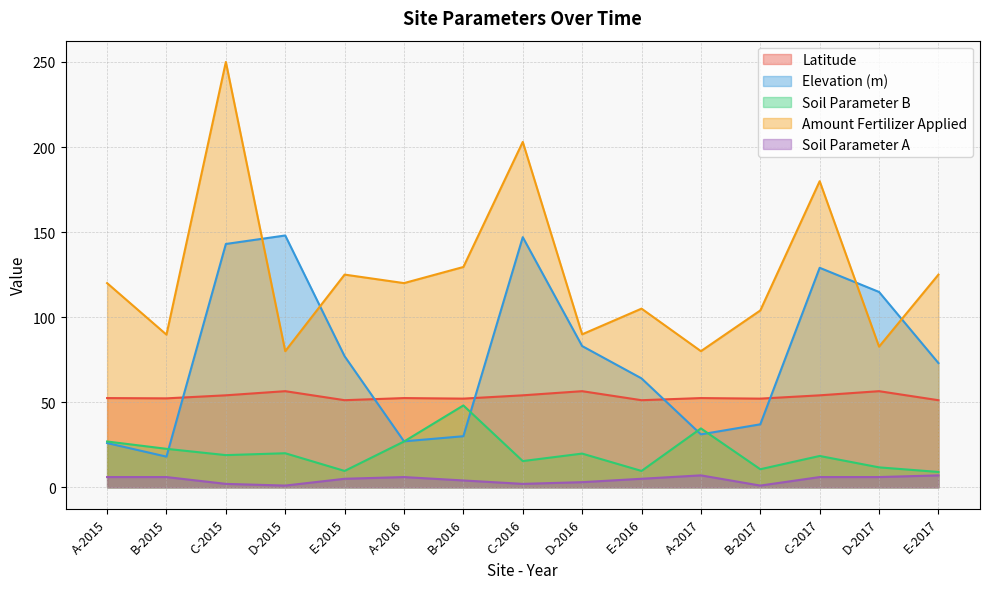

True or false: Soil Parameter A and Elevation (m) cross at least once.

False